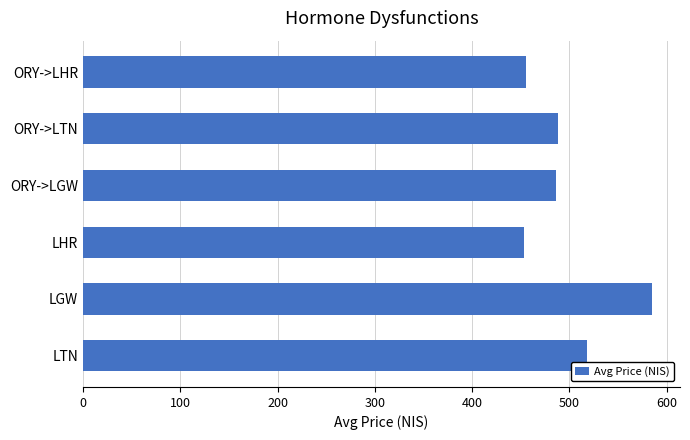

What is the sum of all values?

2985.3